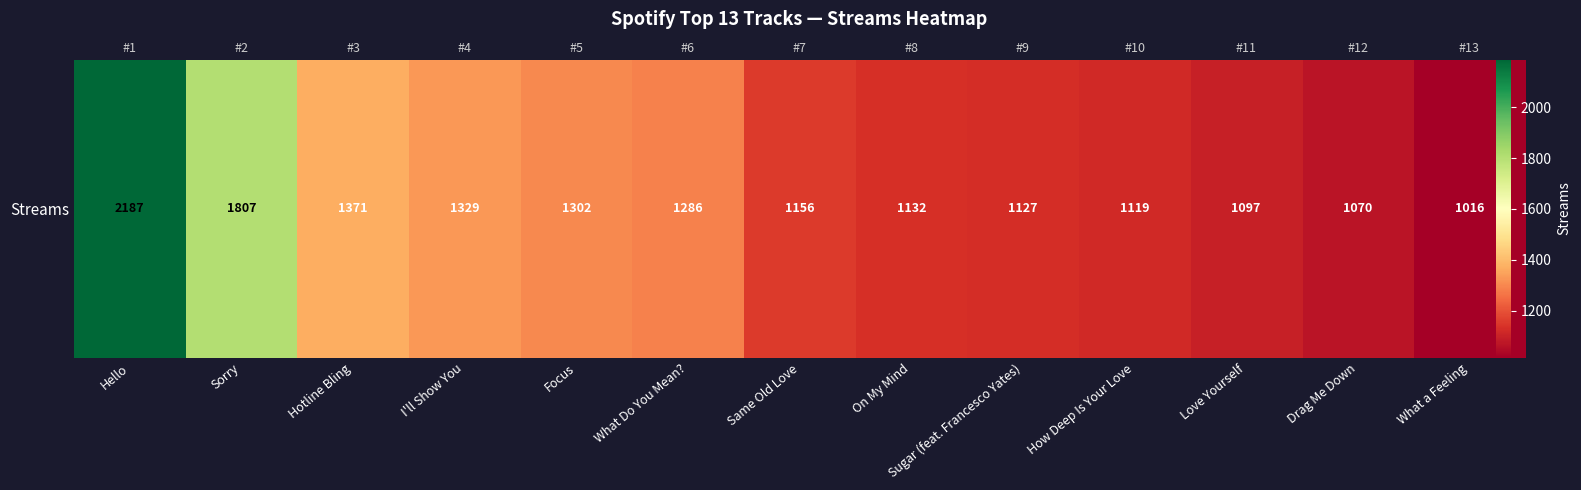

What is the average value?

1308